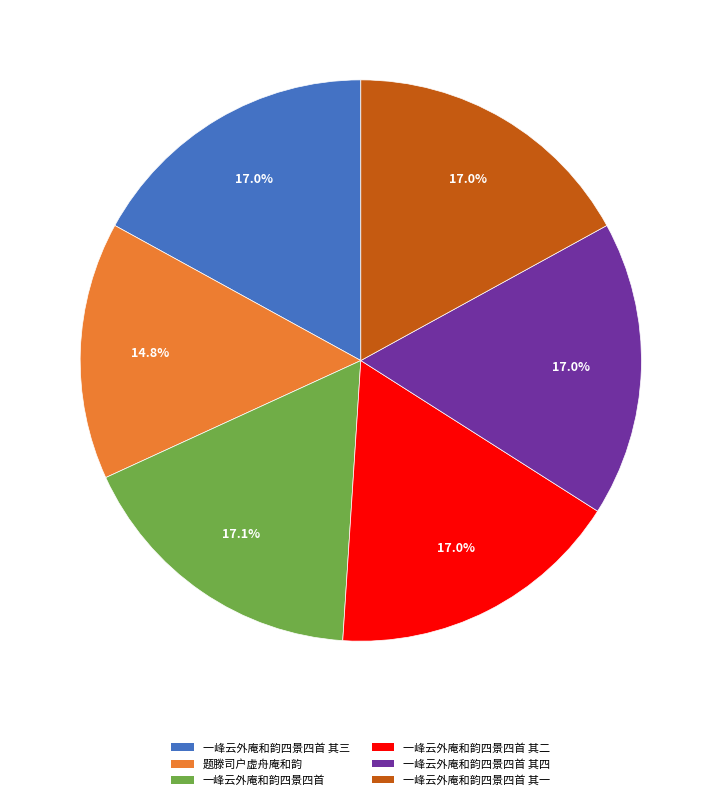

To the nearest percent, what percentage of the pie is 题滕司户虚舟庵和韵?

15%